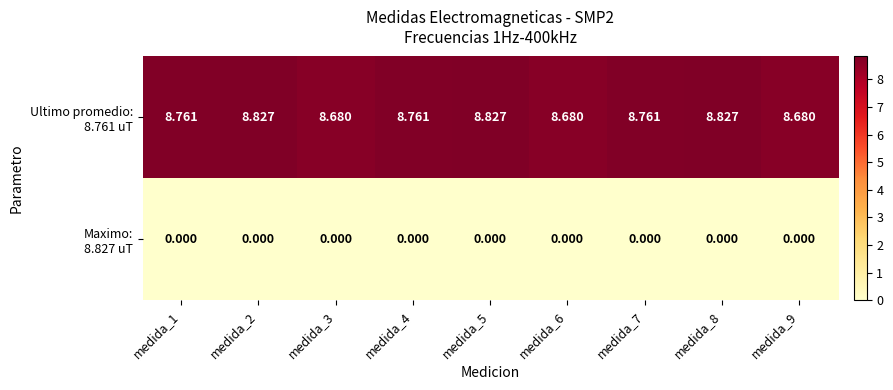

How many series are shown in this chart?

2